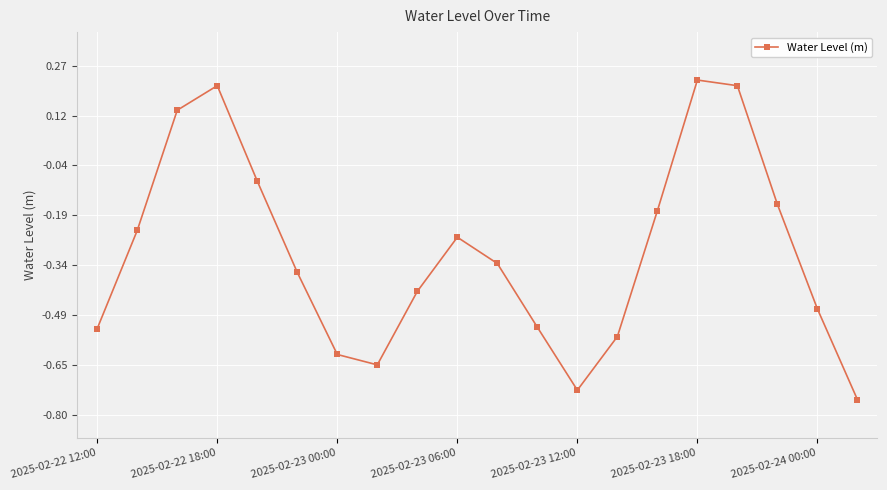

What is the difference between the second highest and second lowest values?

0.9